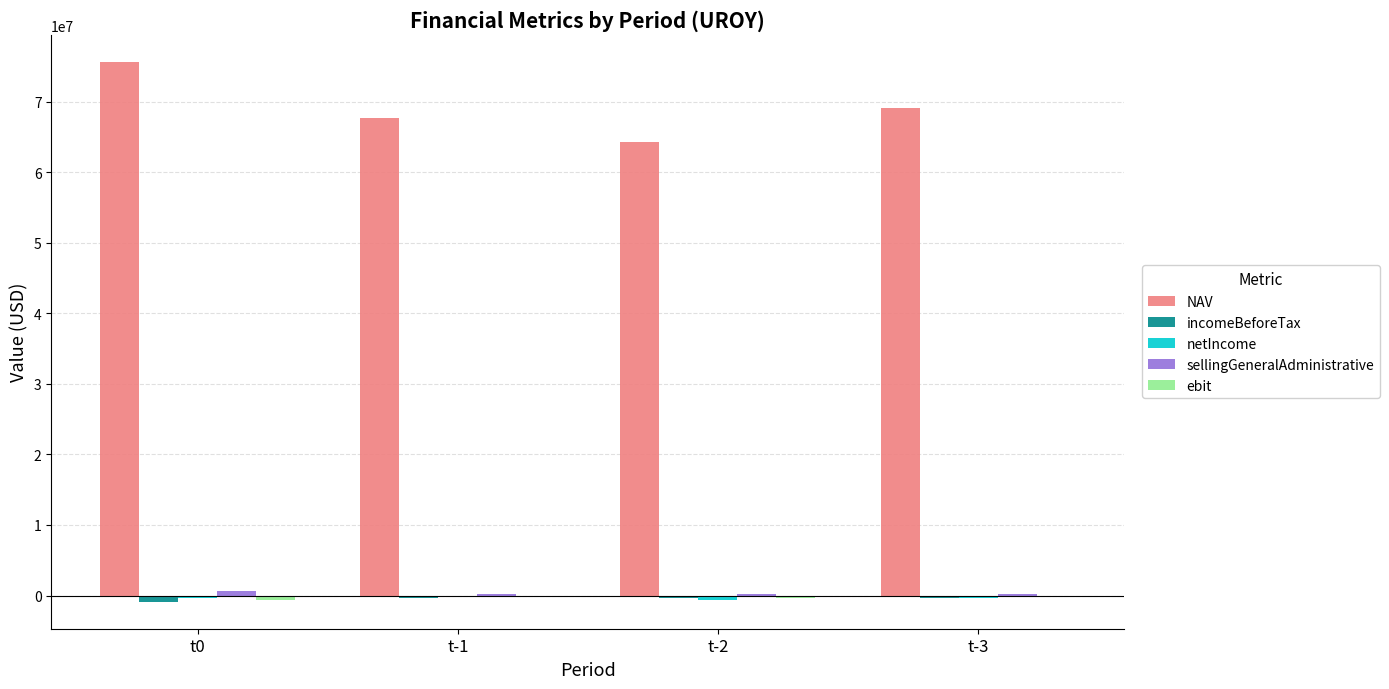

Which series has the largest total across all categories?

NAV